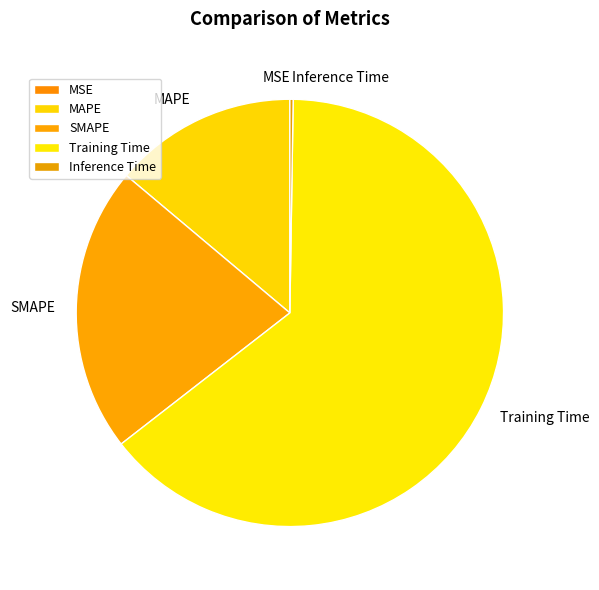

Is there any slice that represents more than half of the pie?

Yes